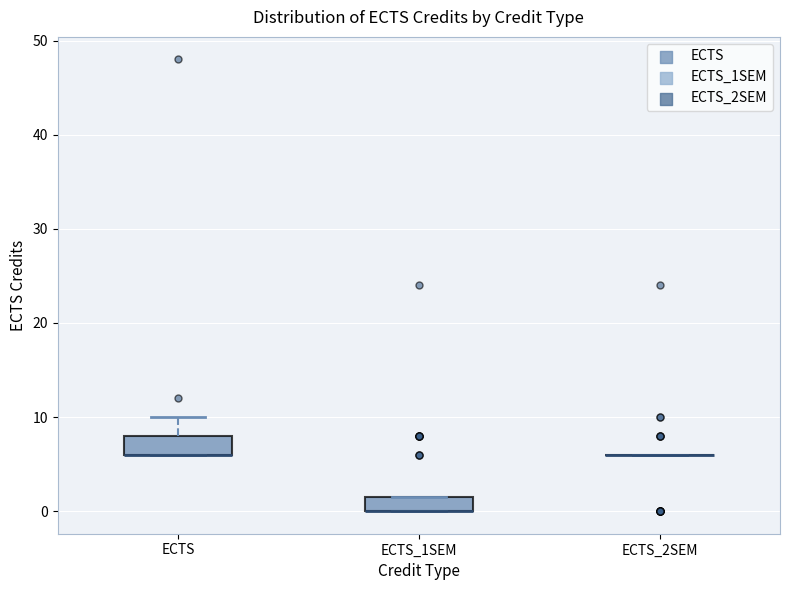

Reading left to right, transcribe this box plot: for each box, give where its median line is, the range the box spans, and where its two whiskers end, as read against the y-axis. The values are not printed on the chart, so give them approximately, as read against the axis.

ECTS: median 6 (drawn on the box's lower edge), box 6 to 8, whiskers 6 to 10
ECTS_1SEM: median 0 (drawn on the box's lower edge), box 0 to 2, whiskers 0 to 2
ECTS_2SEM: box collapsed to a line at 6, whiskers 6 to 6